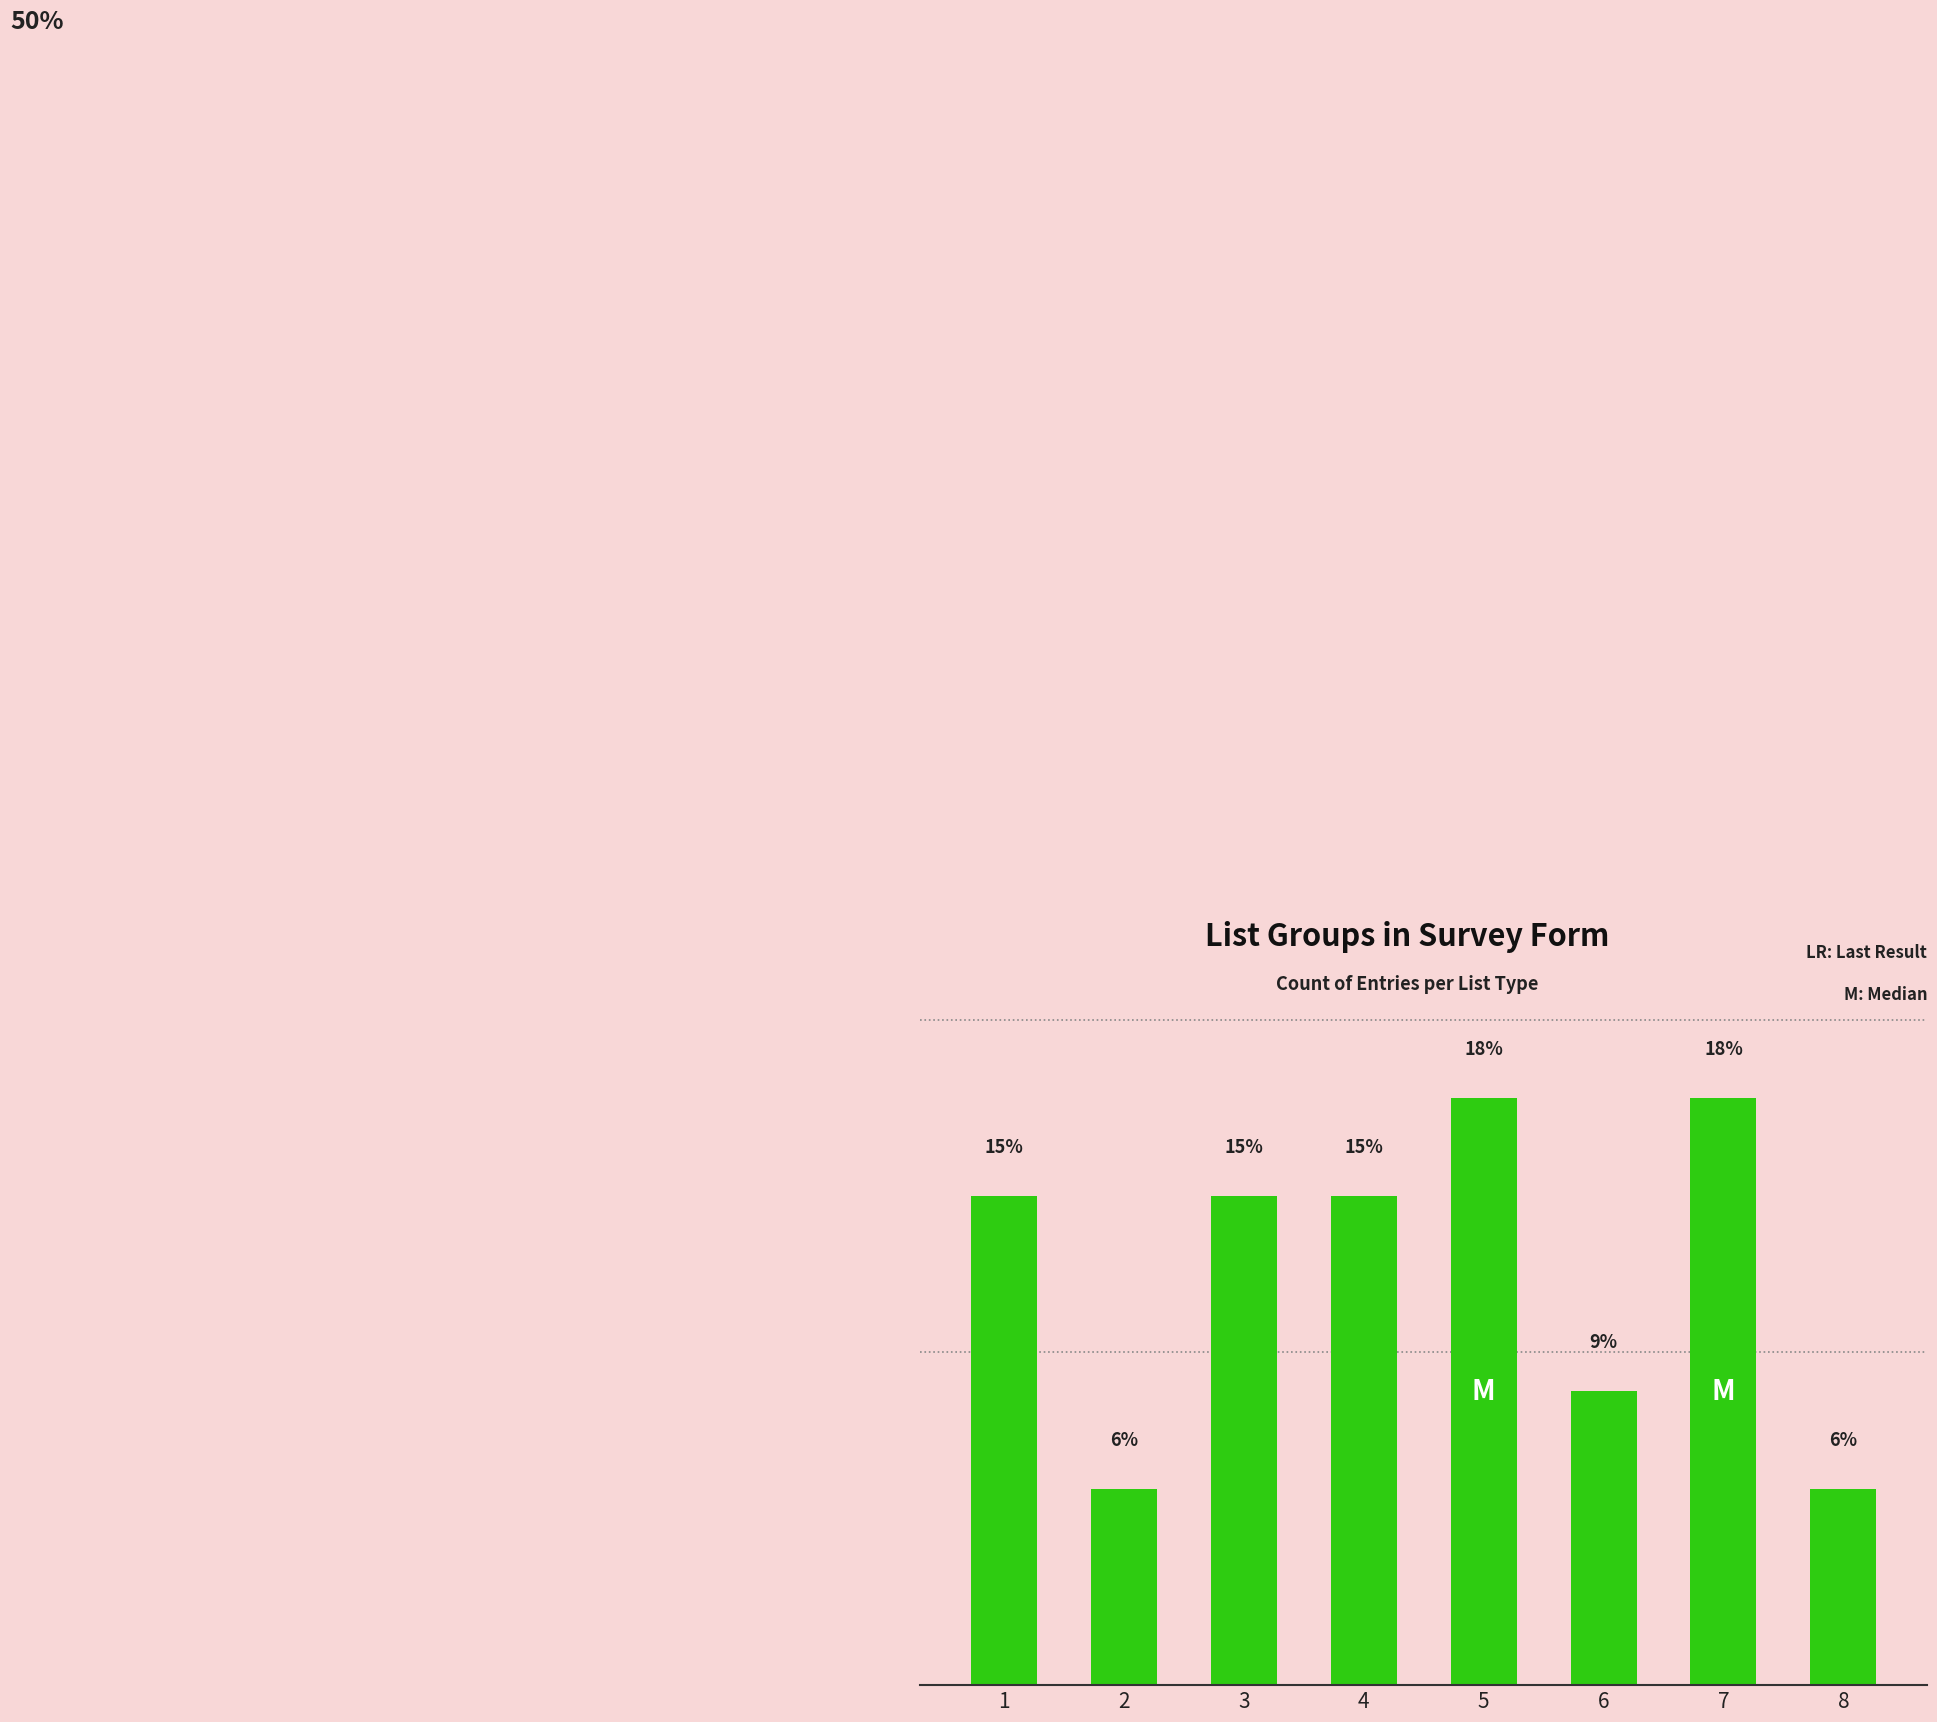

Are the bars horizontal?

No